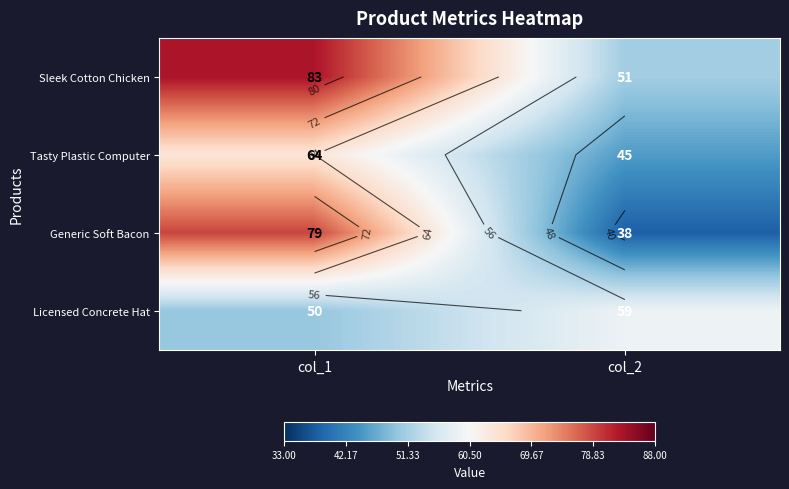

What is the difference between the Generic Soft Bacon values at col_2 and col_1?

41